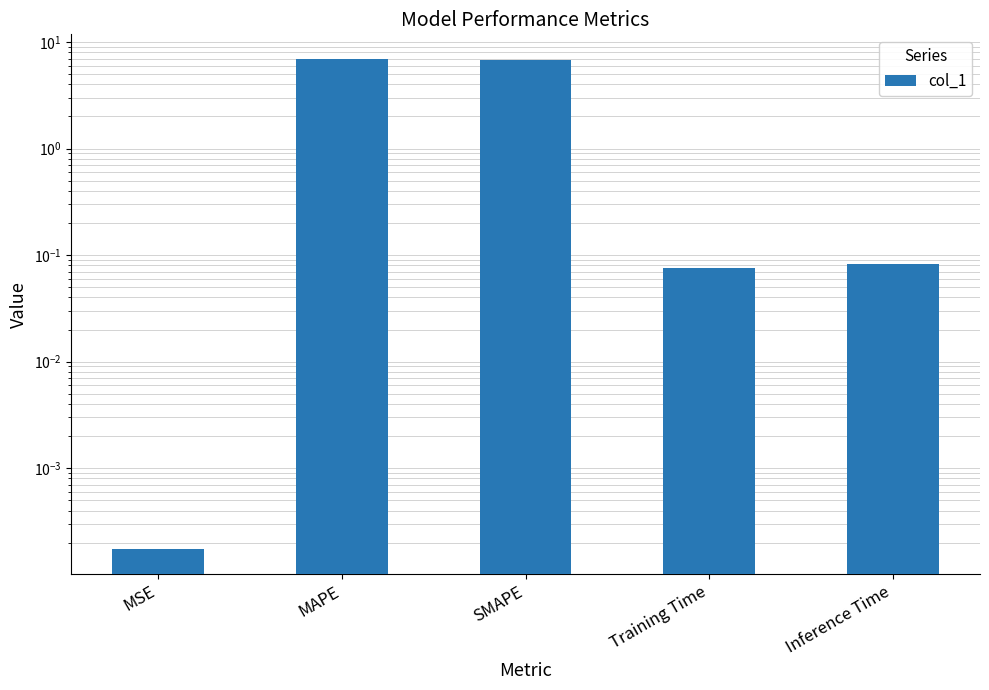

Between SMAPE and MSE, which is larger?

SMAPE